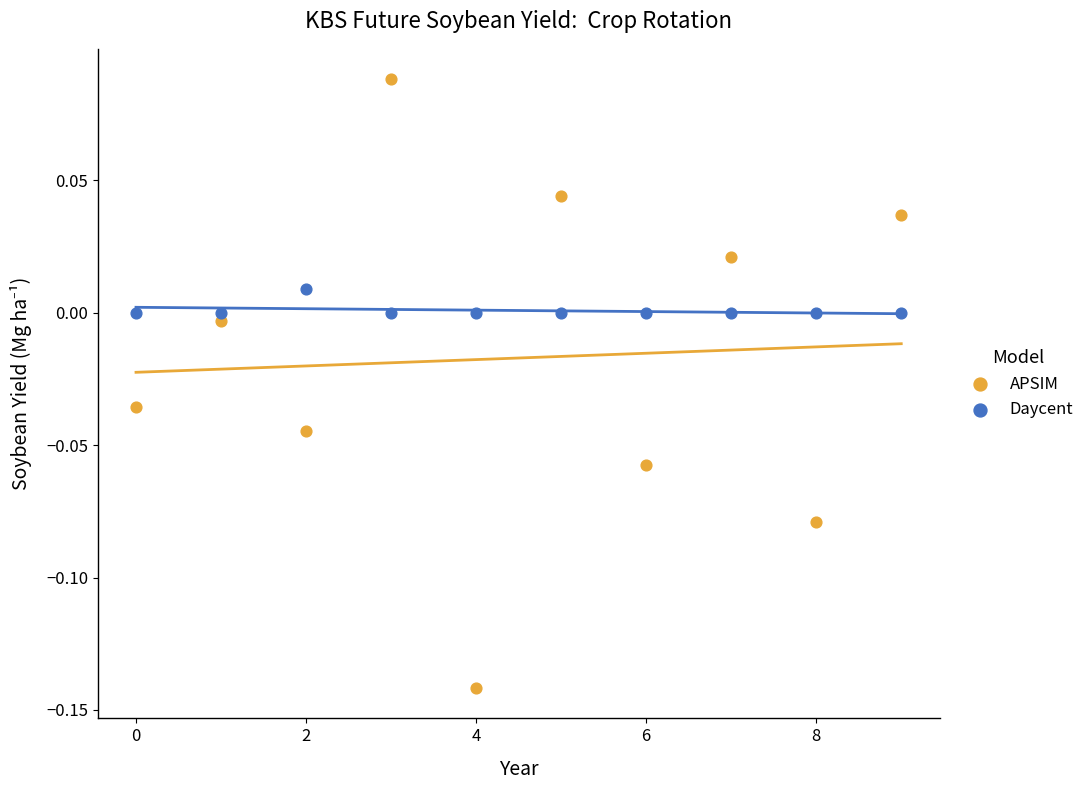

Which series has the widest spread of Y values?

APSIM